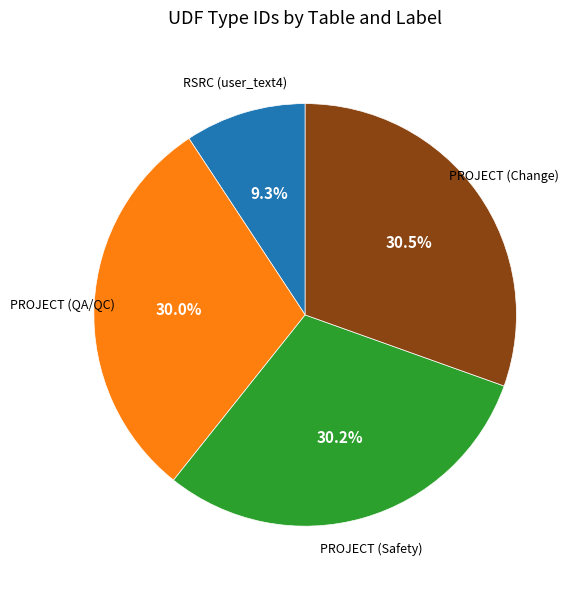

The RSRC (user_text4) slice represents 21% of the pie. True or false?

False